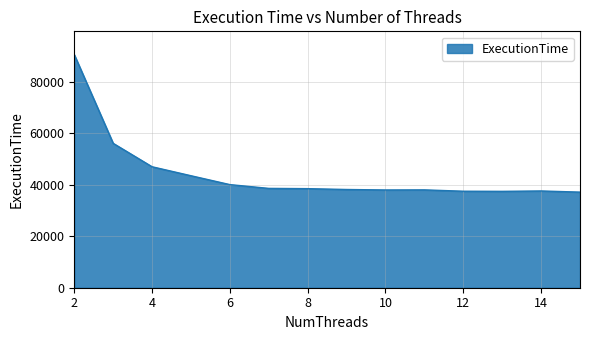

What is the difference between the maximum and minimum values?

53365